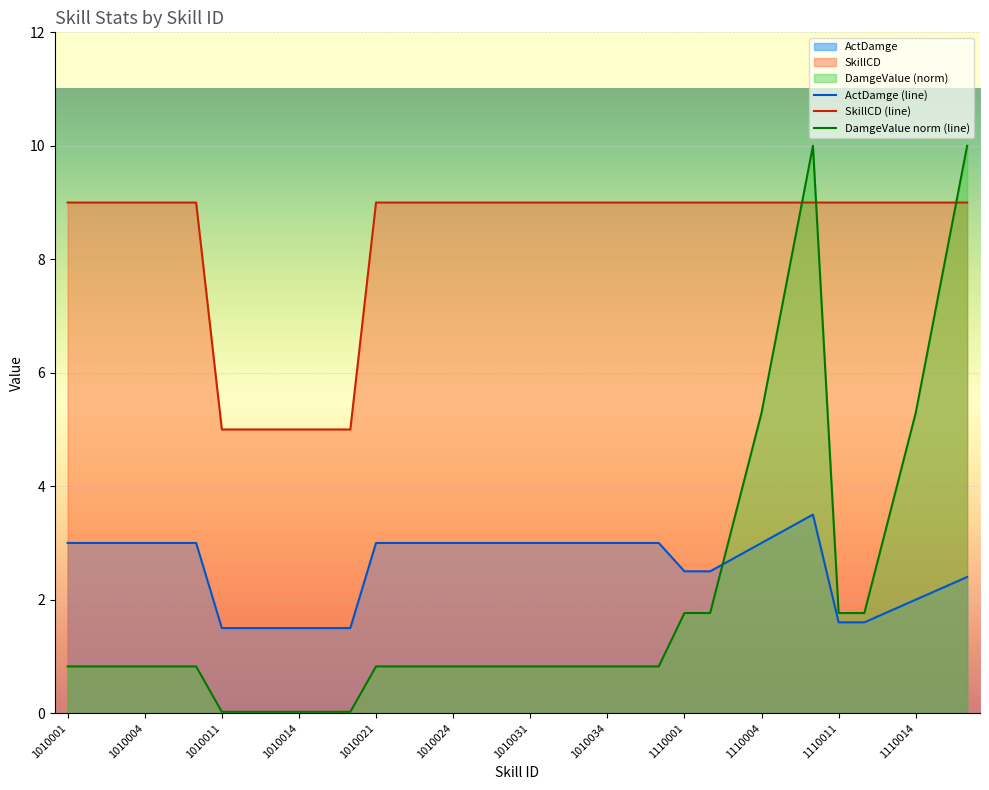

At which category does DamgeValue reach its first local peak?

1110006